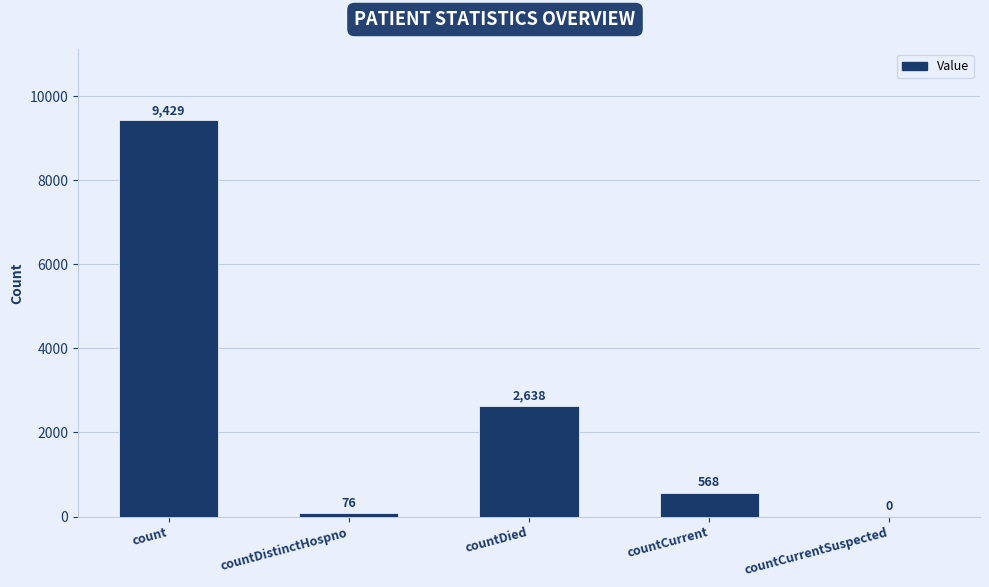

Which label corresponds to the largest value in the chart?

count